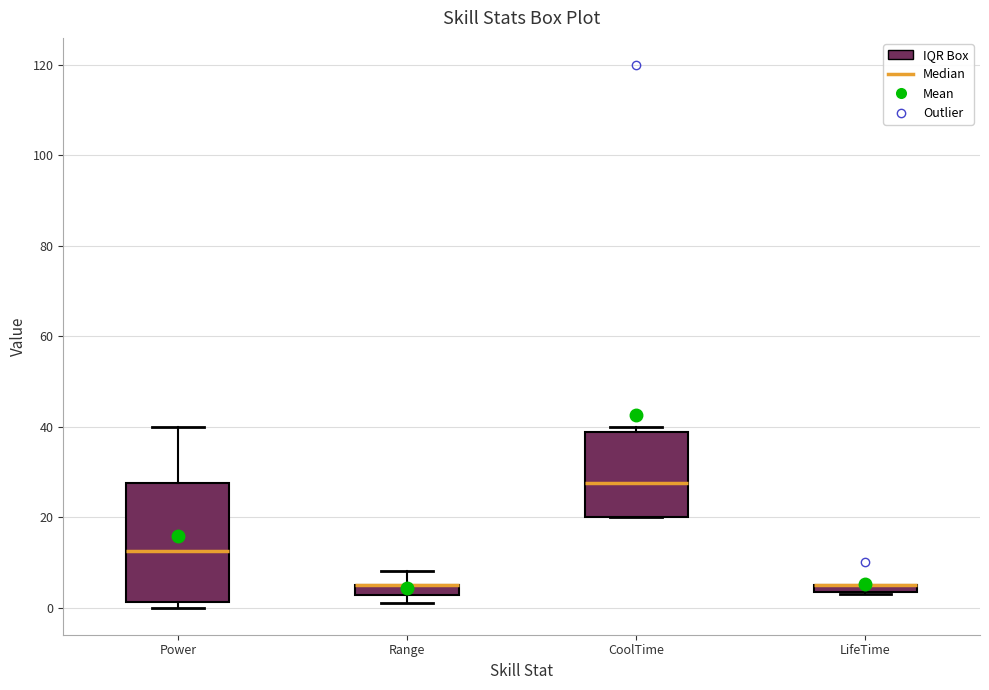

Which box is the tallest, from its lower edge to its upper edge?

Power